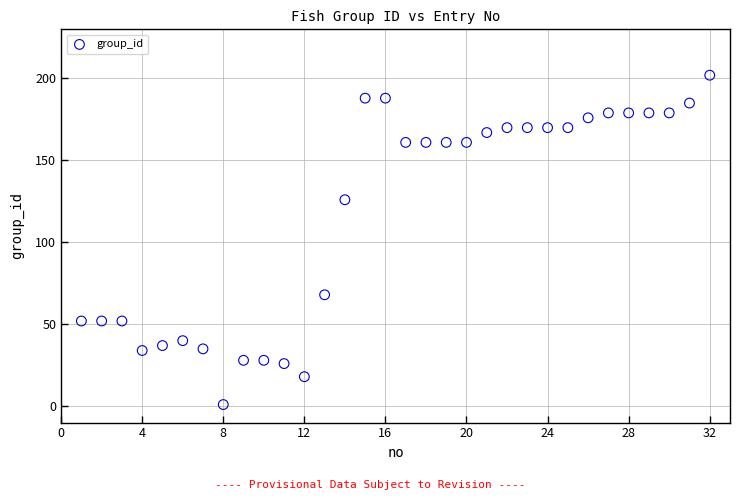

What is the range of Y values (max minus min)?

201